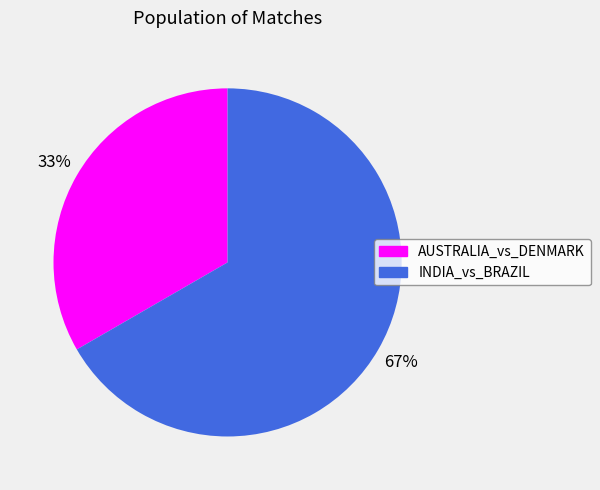

How many slices are in this pie chart?

2